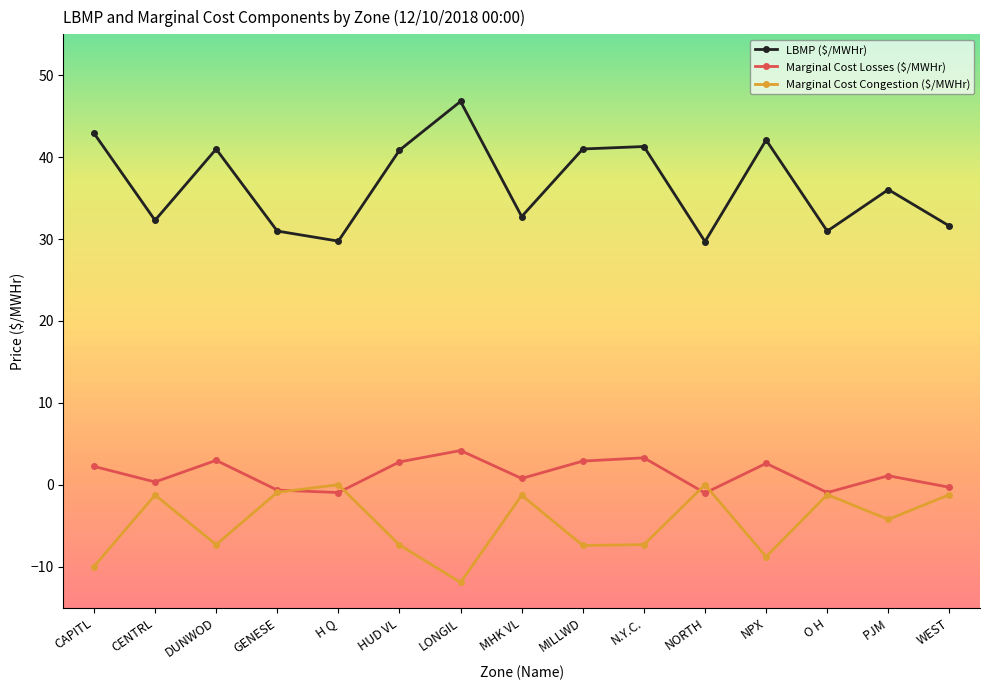

What is the sum of all Marginal Cost Losses ($/MWHr) values?

19.3